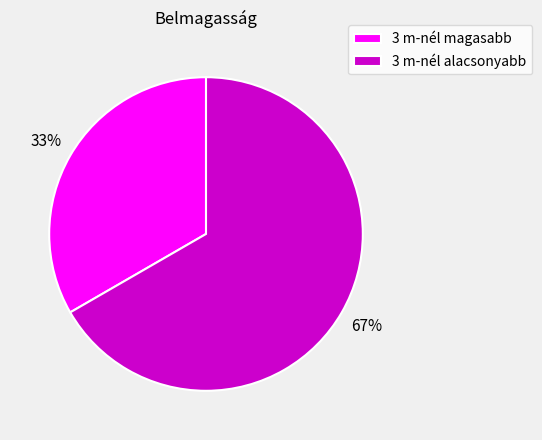

Combined, do 3 m-nél alacsonyabb and 3 m-nél magasabb account for over 50%?

Yes